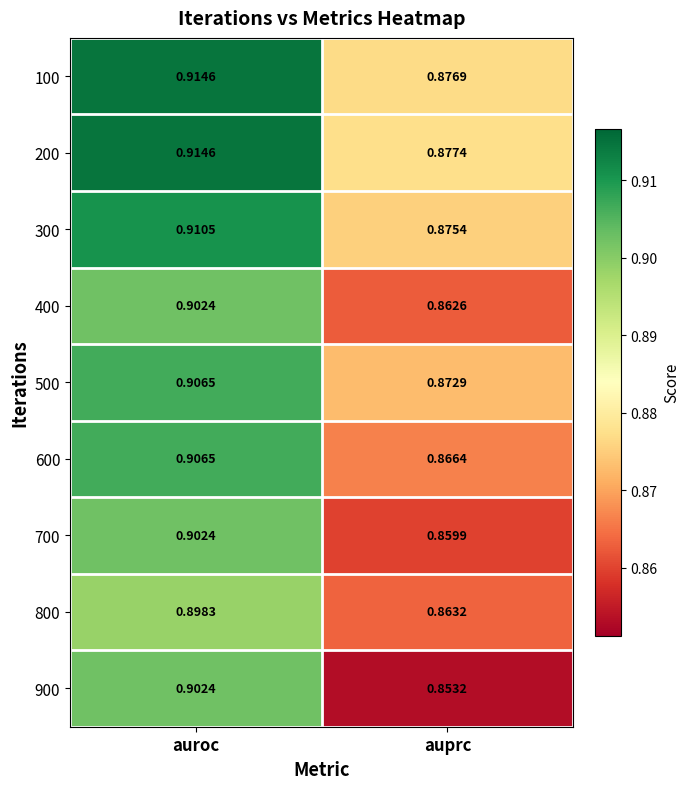

At which label does 400 reach its peak?

auroc